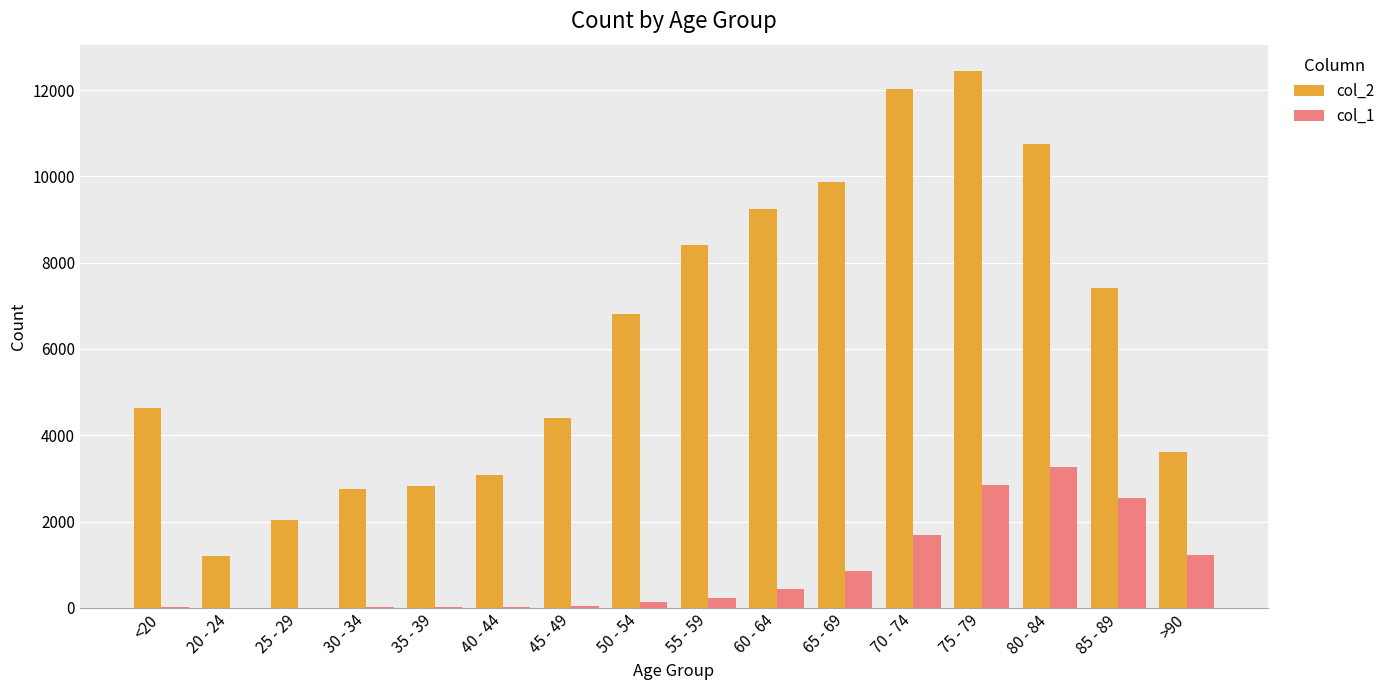

What value does the col_2 series have at 50 - 54?

6803